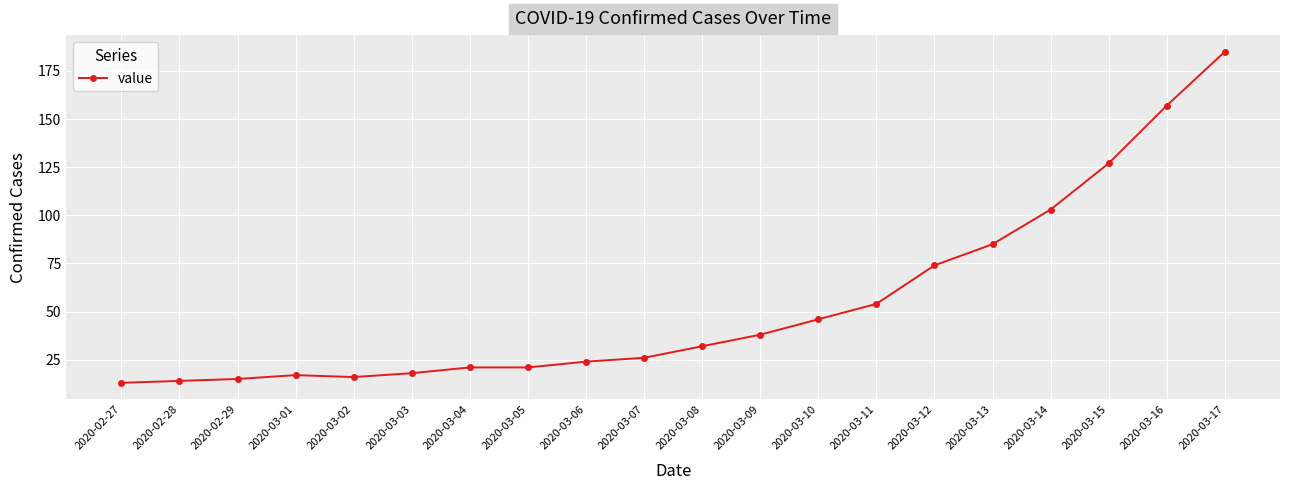

What position from the right is 2020-03-02?

16